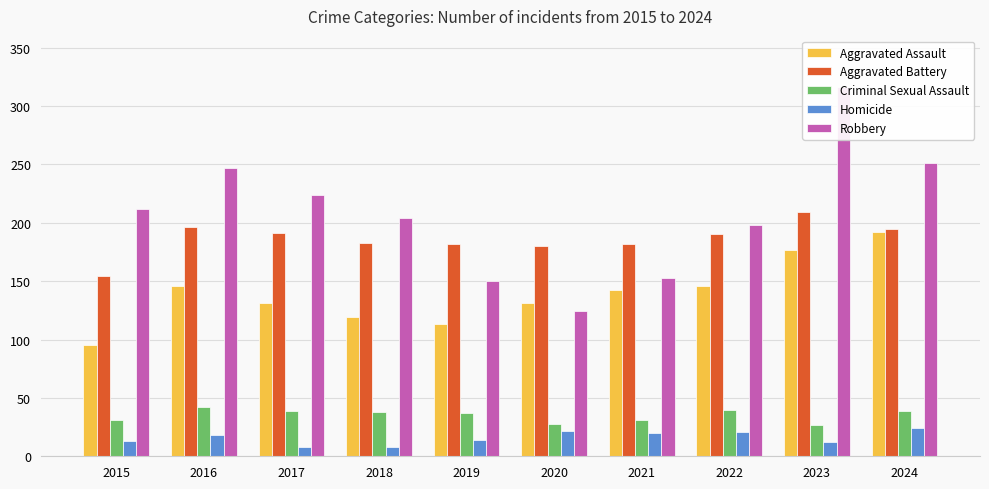

What is the maximum value for Robbery?

316